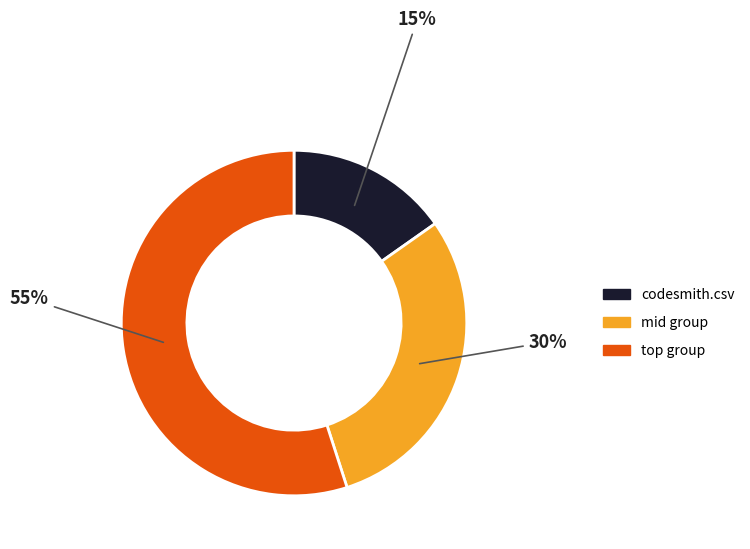

Is there any slice that represents more than half of the pie?

Yes